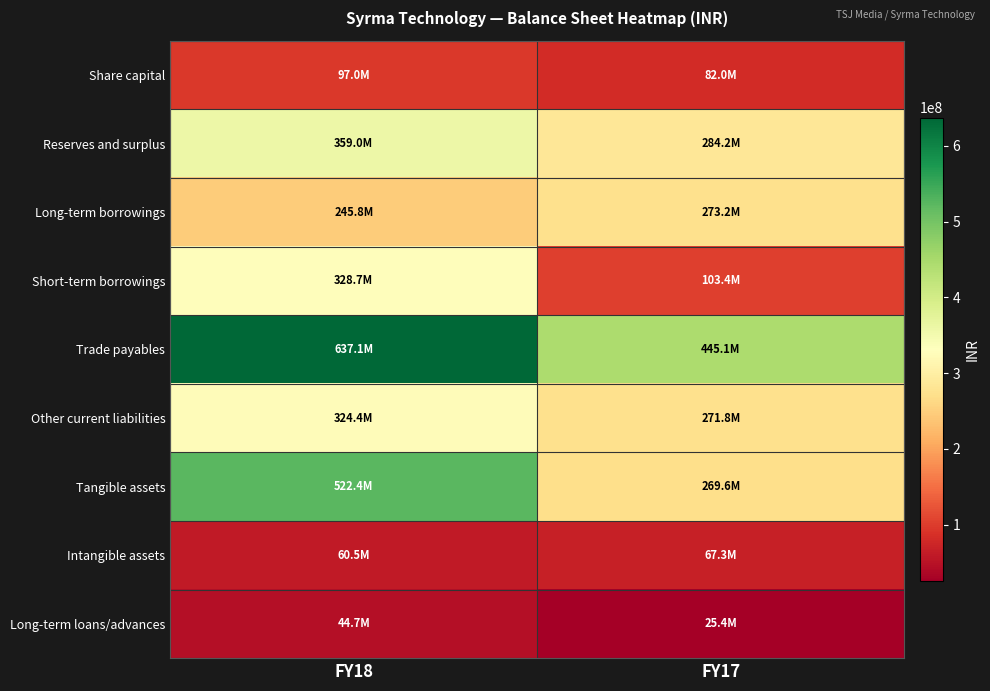

At which category does the chart reach its peak across all series?

FY18